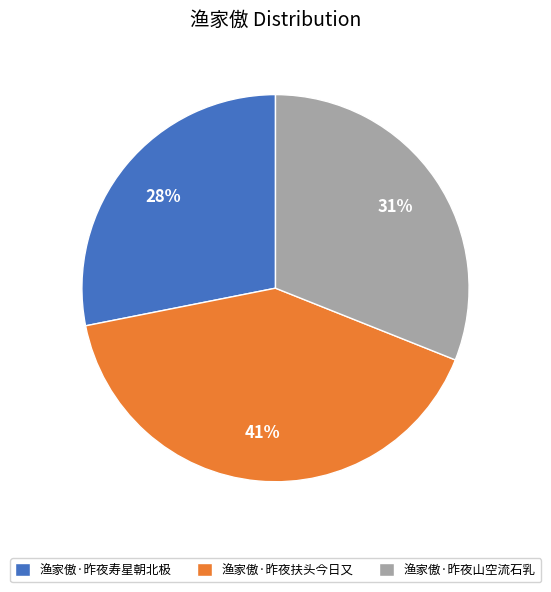

To the nearest percent, what is the difference between the largest and smallest slice percentages?

13%